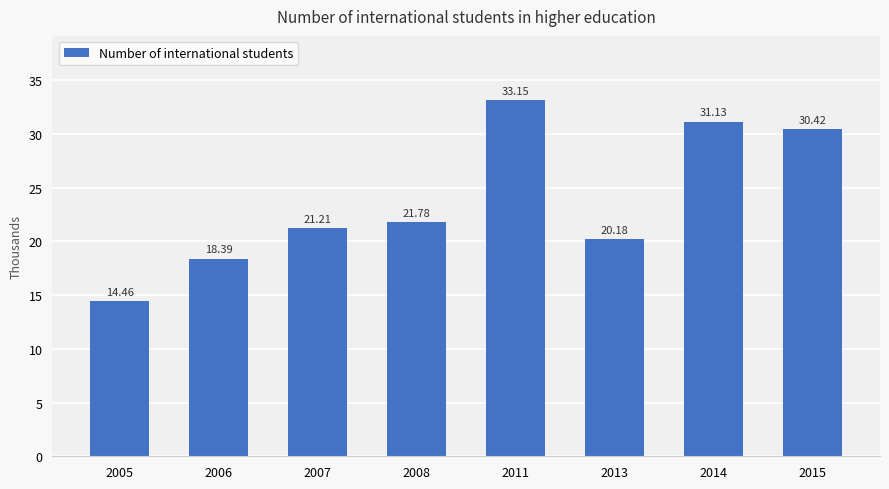

How many categories are shown in the chart?

8